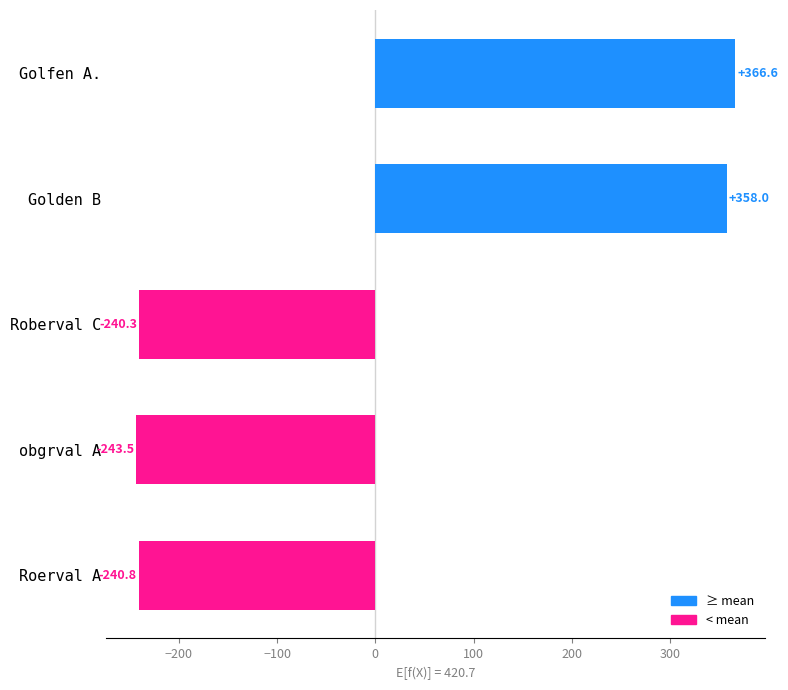

Reading bottom to top, list all the values displayed in this chart.

-240.8	-243.5	-240.3	358.0	366.6